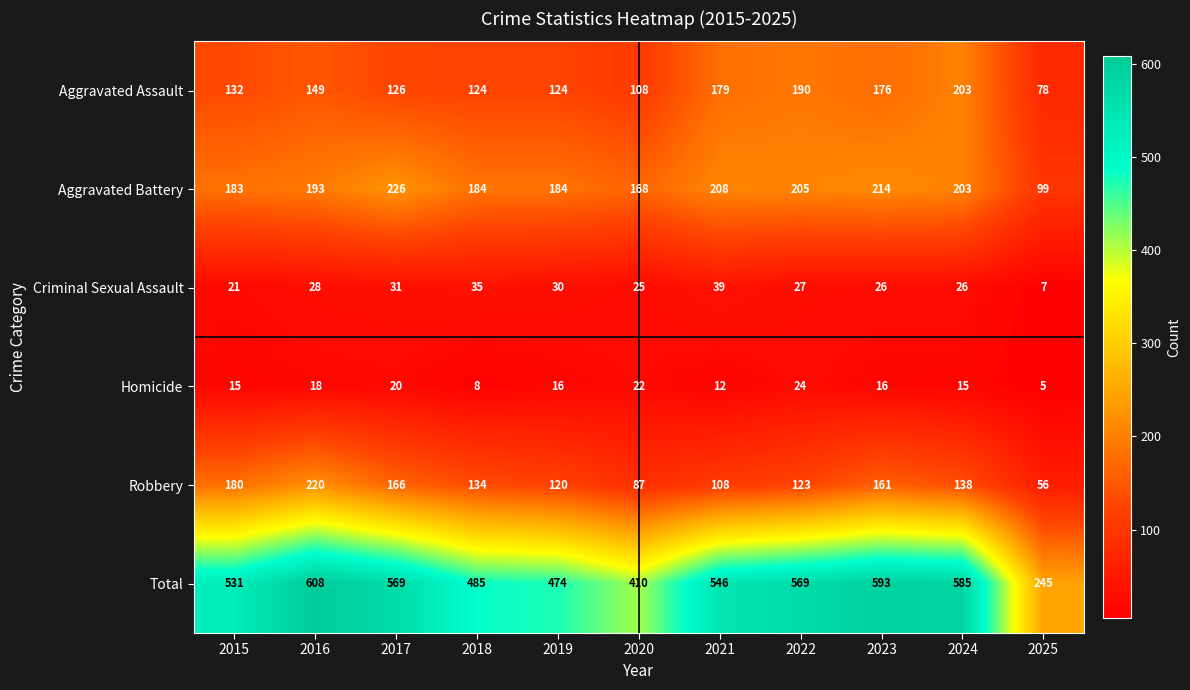

Where does the Homicide series first go above 16?

2016